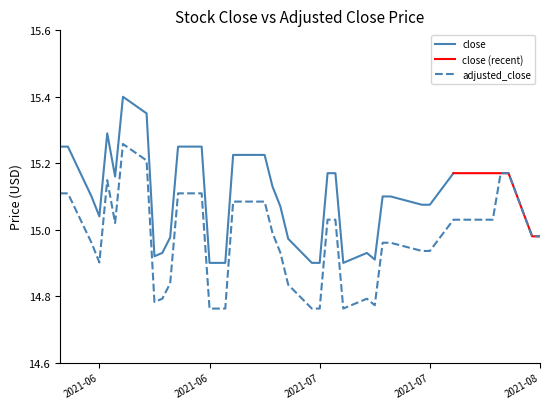

Is it true that the value at 2021-06-25 is 23.0?

False